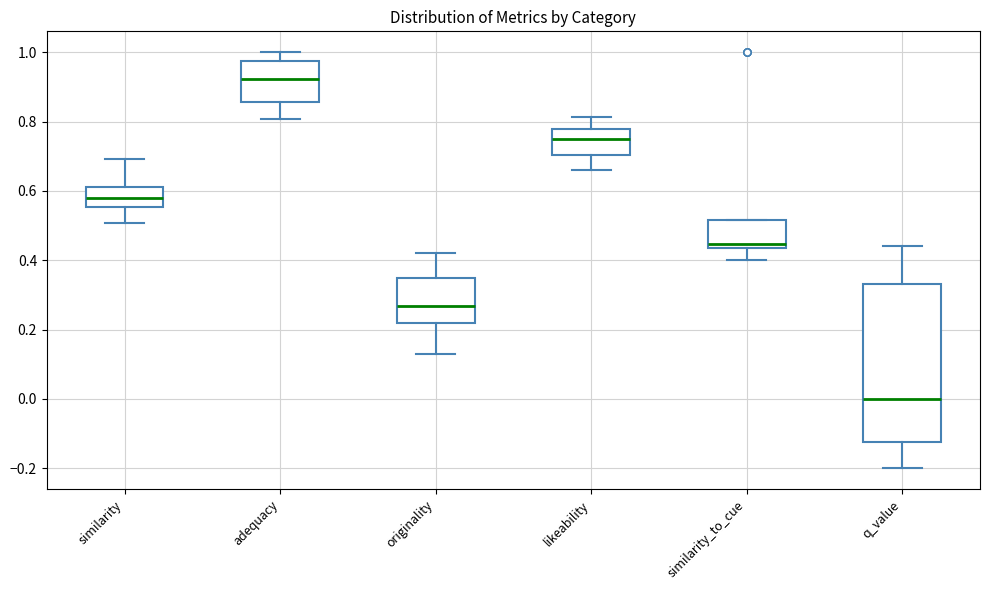

Which box has the highest median line?

adequacy